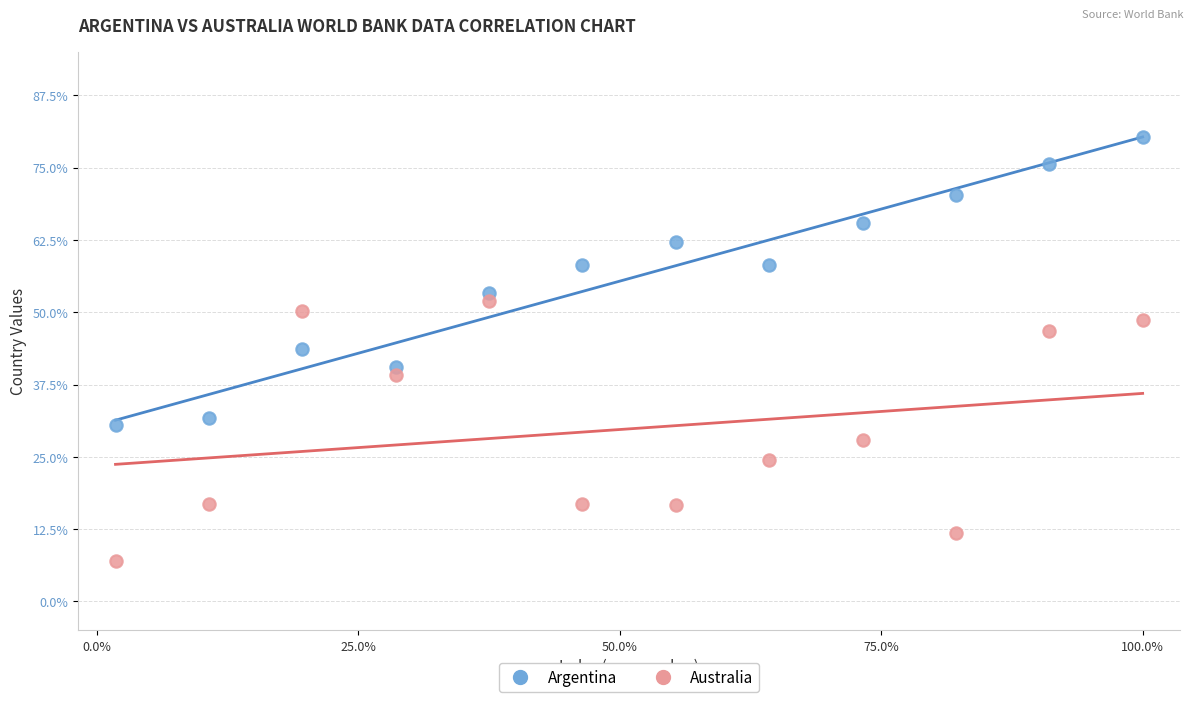

Which series reaches the minimum Y coordinate?

Australia